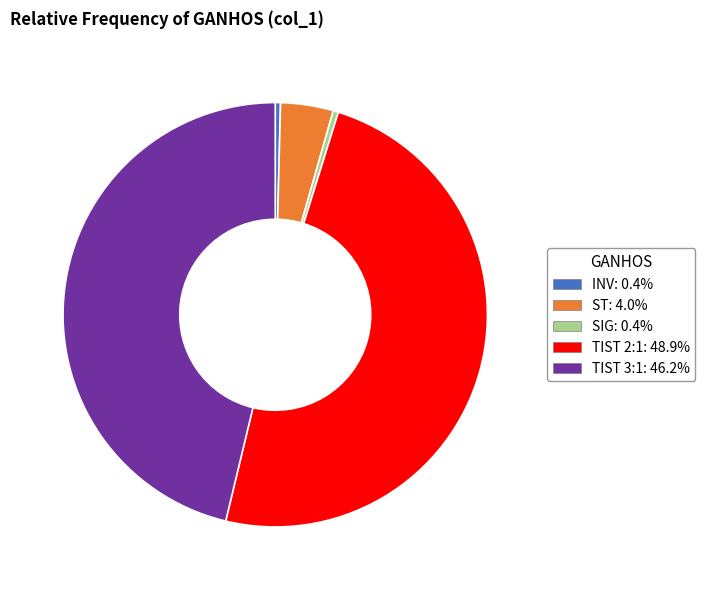

Is there any slice that represents more than half of the pie?

No